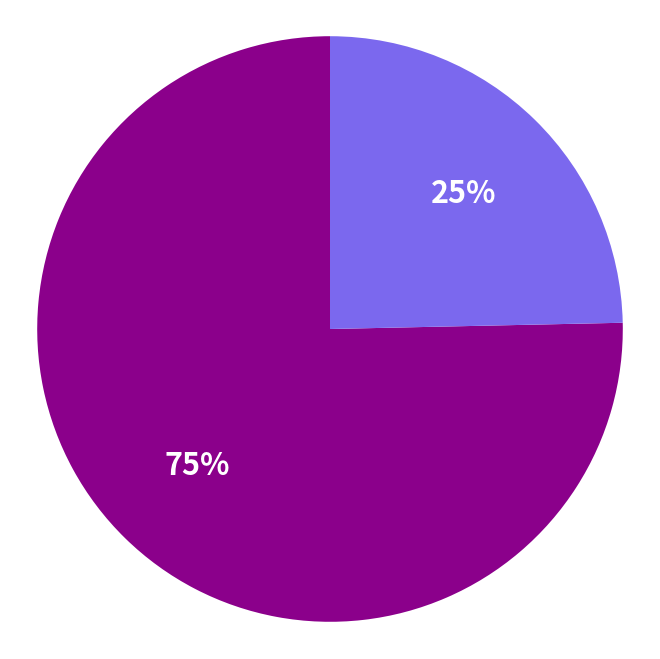

To the nearest percent, what is the average slice percentage?

50%